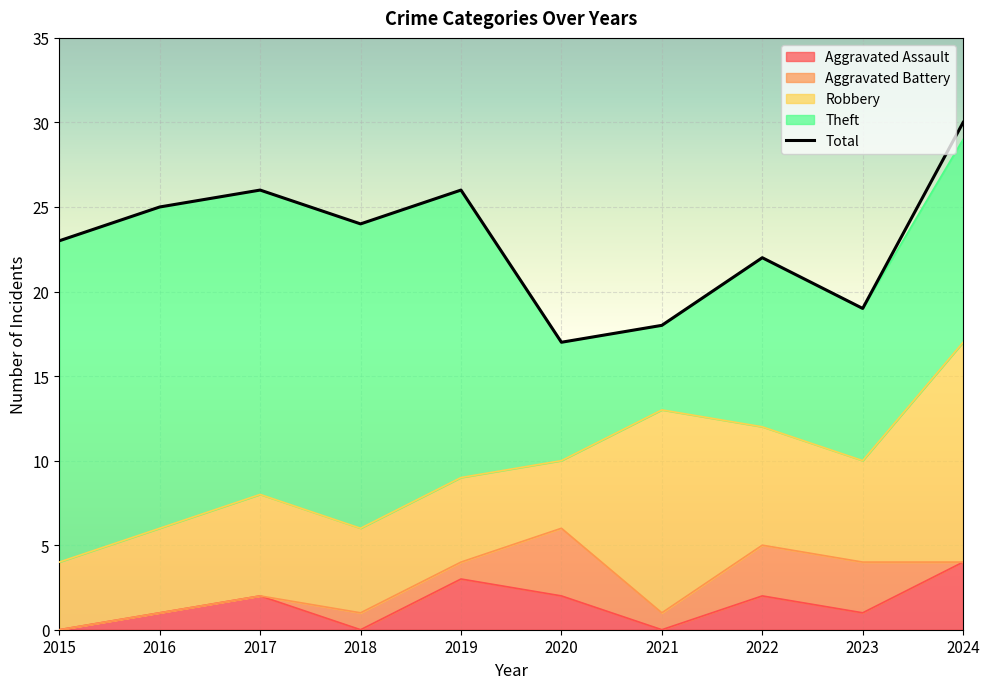

At which category does Theft reach its first local valley?

2021